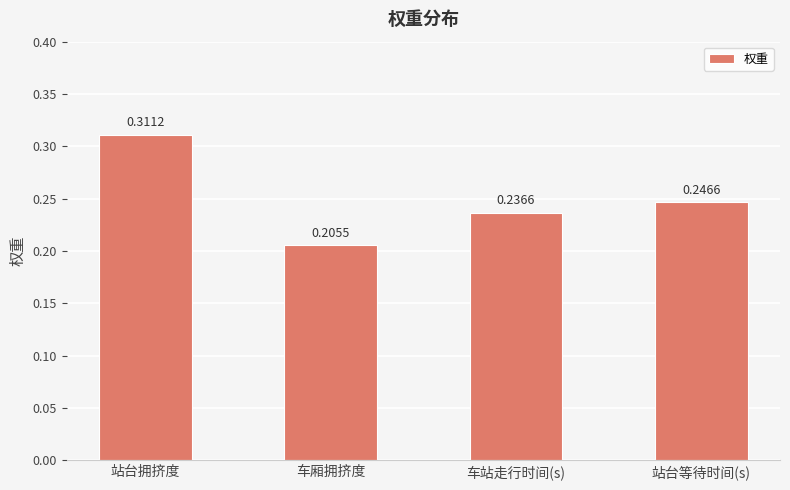

What is the label of the 1st bar from the right?

站台等待时间(s)